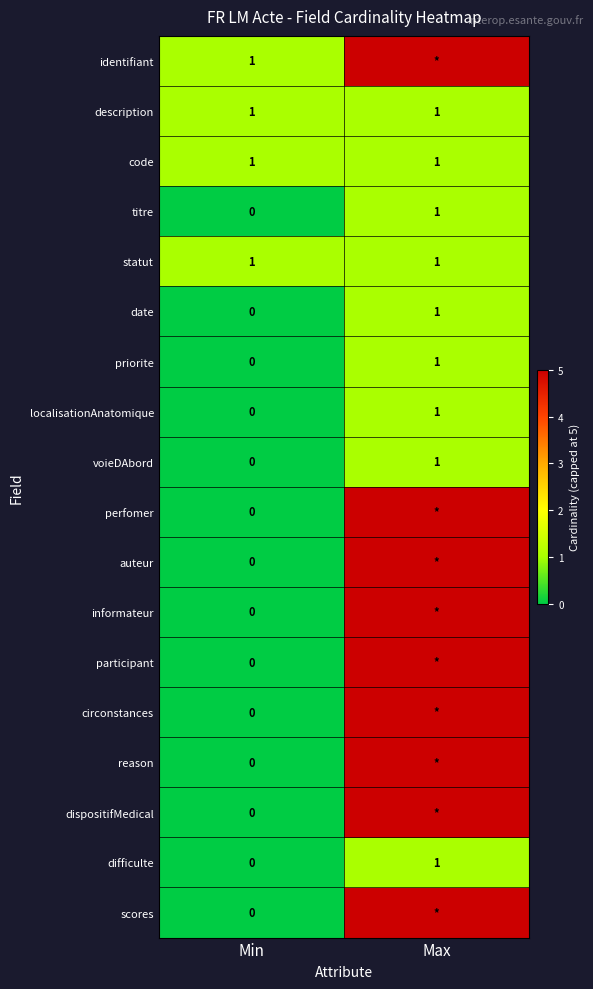

What is the total value across all series at Min?

4